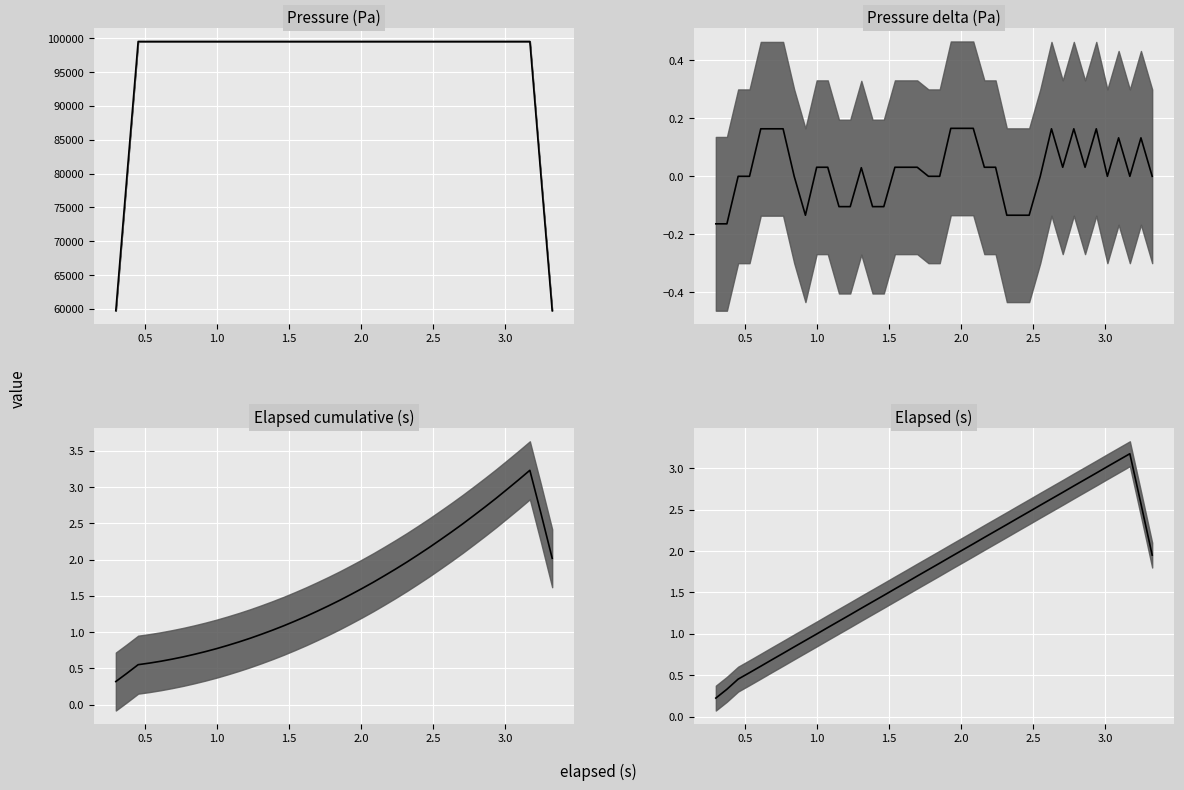

At how many categories does at least one series exceed 56191?

40